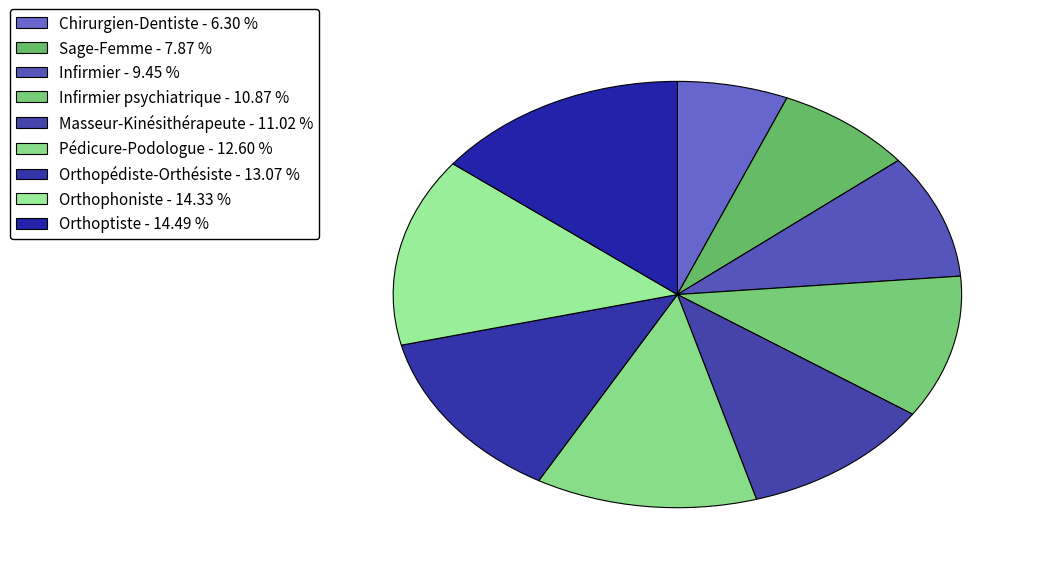

To the nearest percent, what is the average slice percentage?

11%